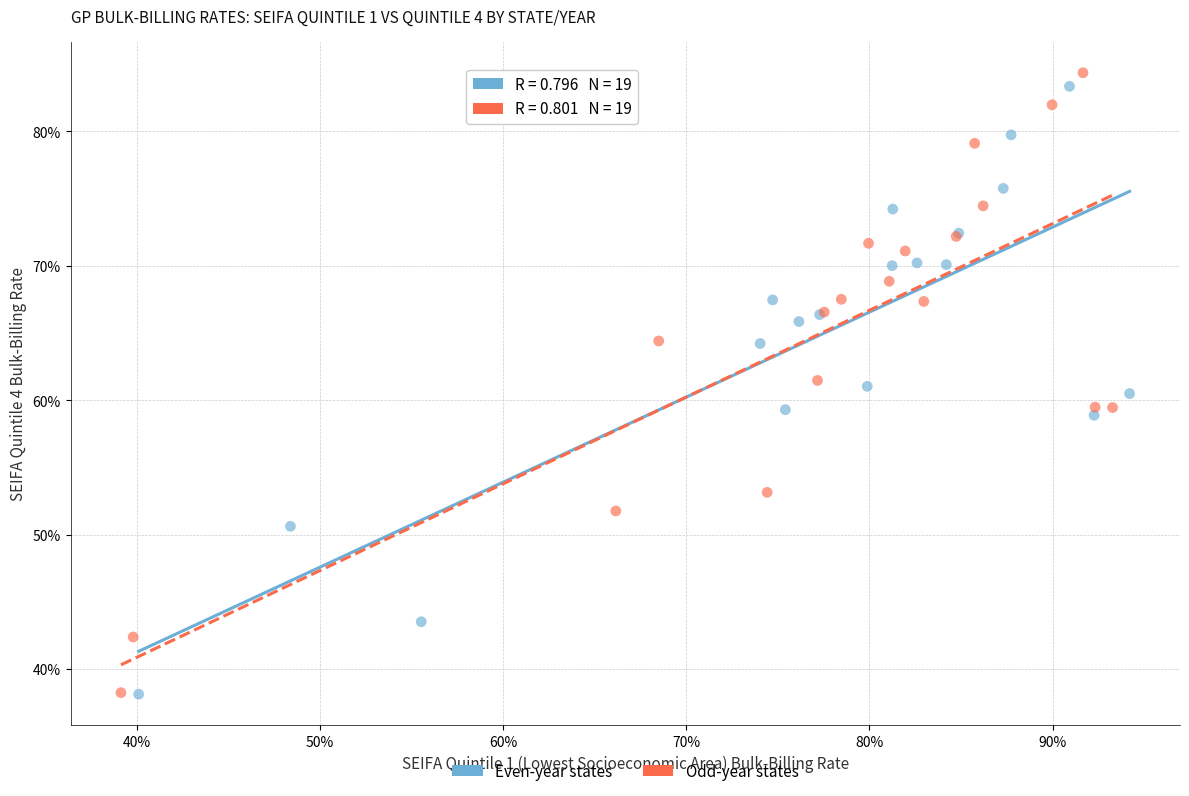

What are all the series names shown in the legend?

Even-year states, Odd-year states